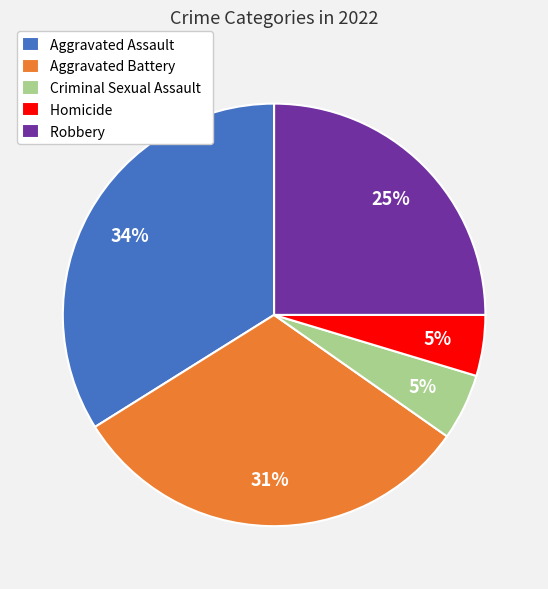

How many slices are in this pie chart?

5